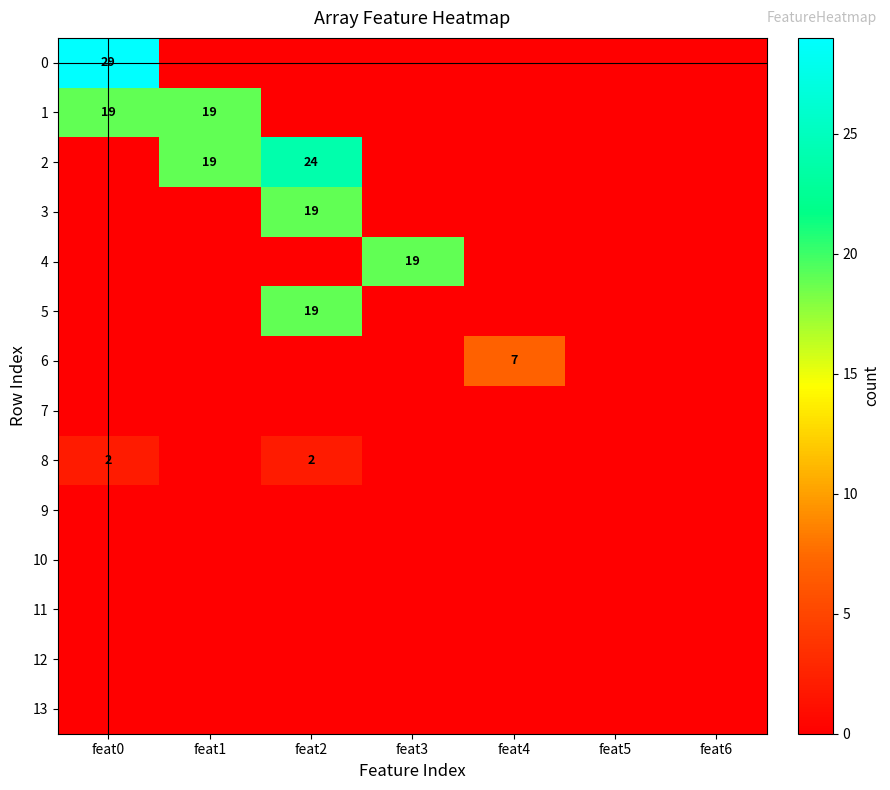

List the series in order of their peak value, lowest first.

7, 9, 10, 11, 12, 13, 8, 6, 1, 3, 4, 5, 2, 0